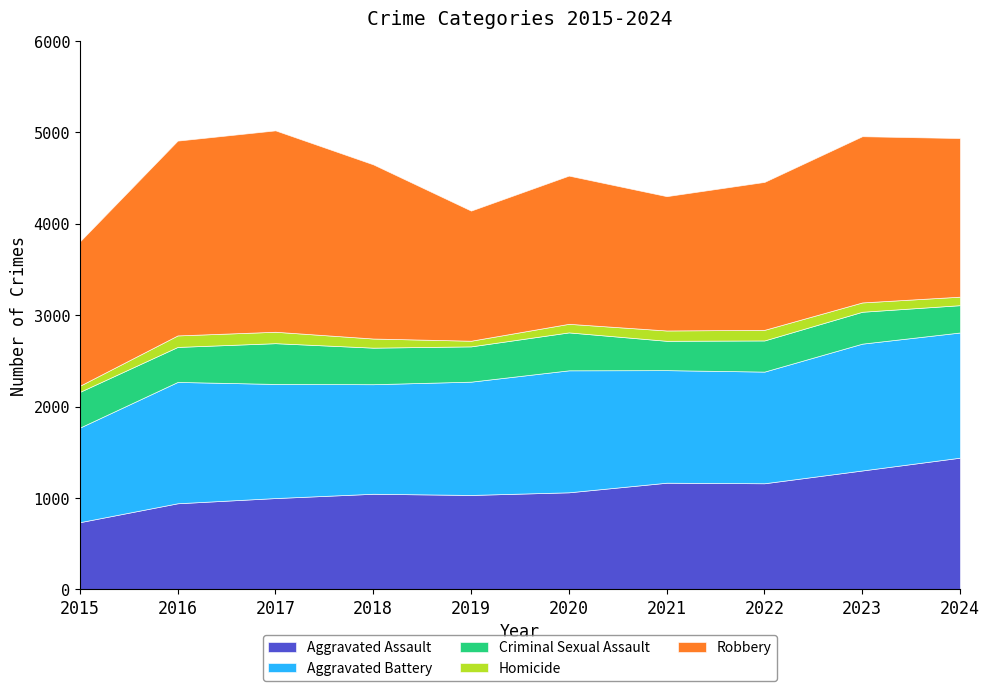

The value of Aggravated Battery at 2018 is 1199. True or false?

True